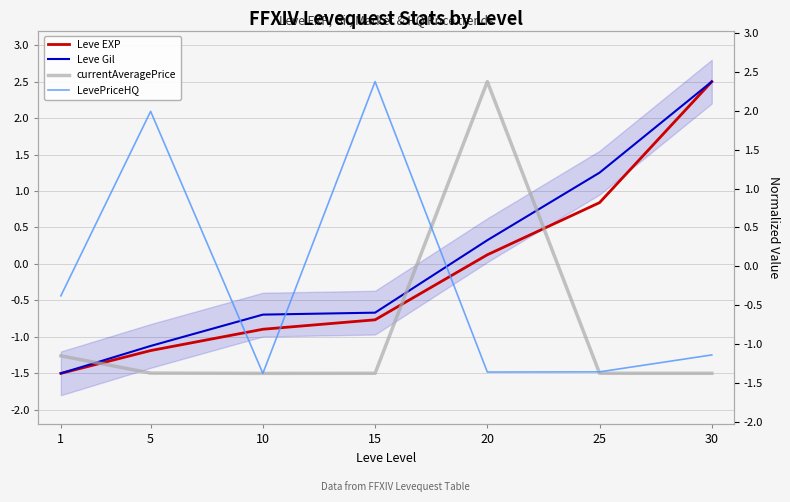

What value does the LevePriceHQ series have at 5?

2.1